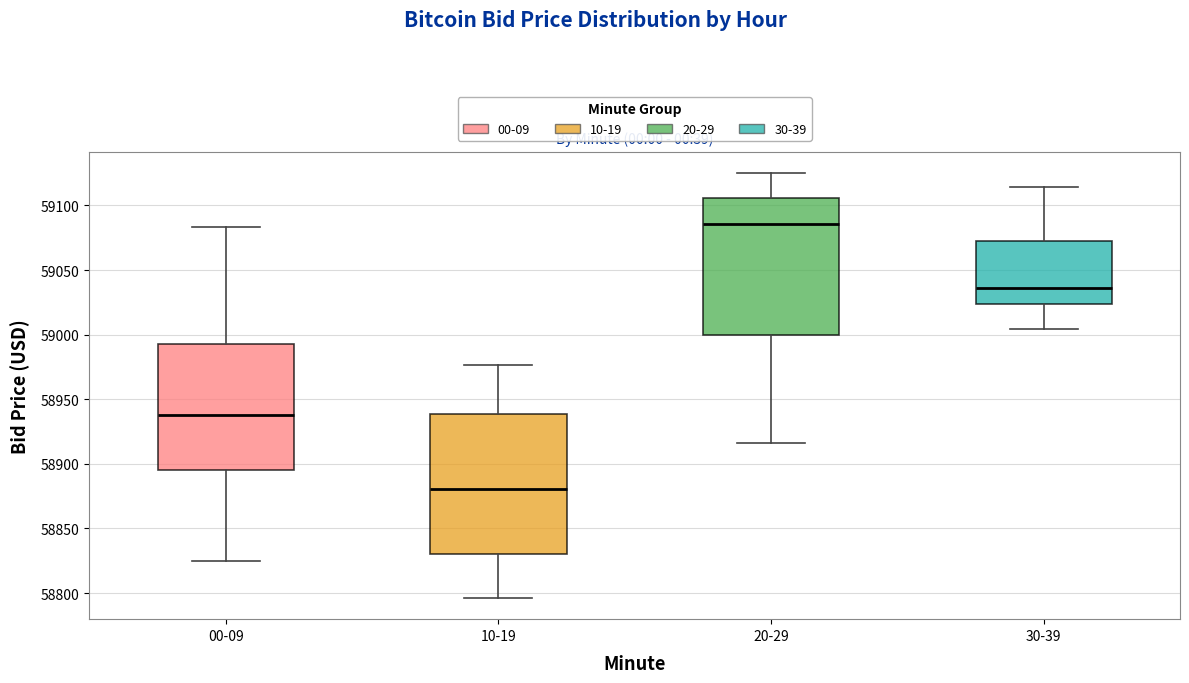

Which box's median line is the highest?

20-29